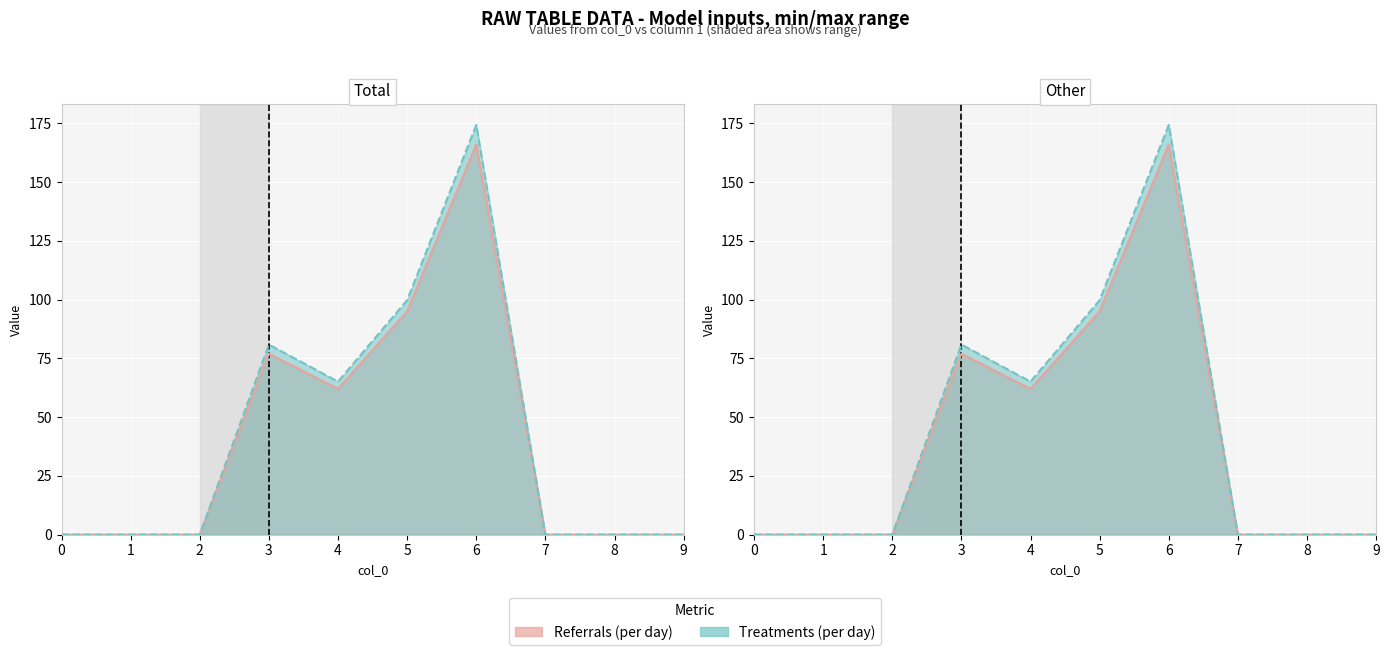

What is the maximum value shown in the chart?

166